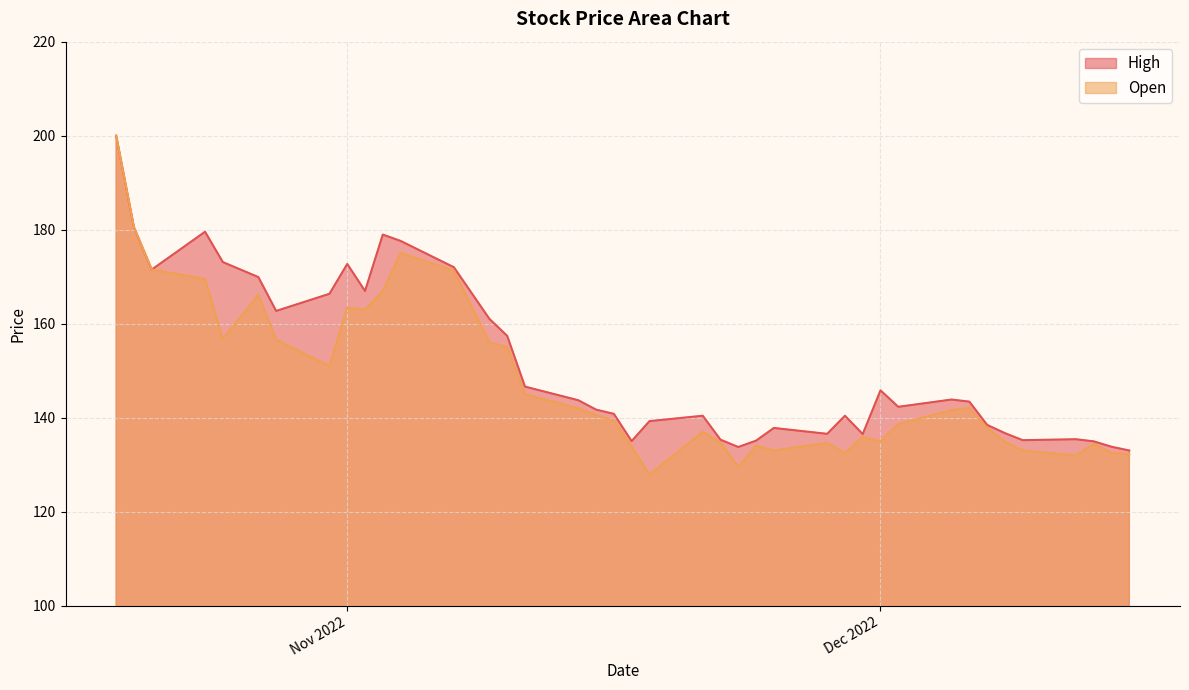

Rank the series at 2022-10-25 from highest to lowest value.

High, Open